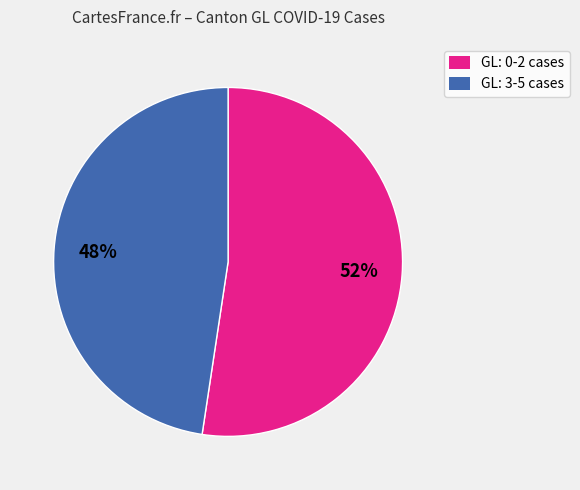

Is the sum of GL: 0-2 cases and GL: 3-5 cases greater than half?

Yes